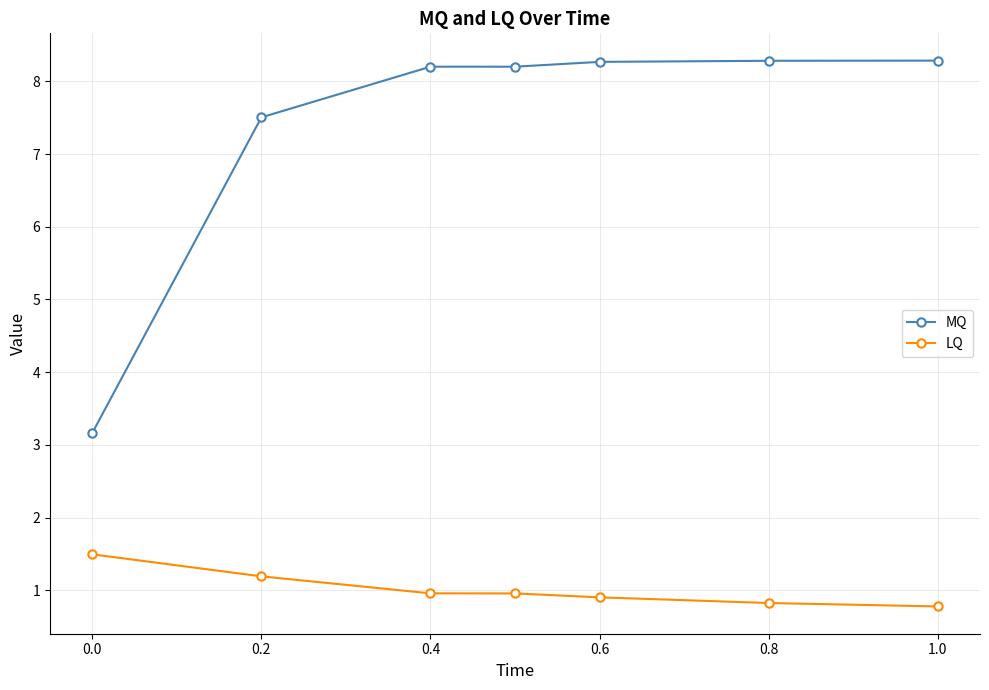

Which series has the widest spread of values?

MQ